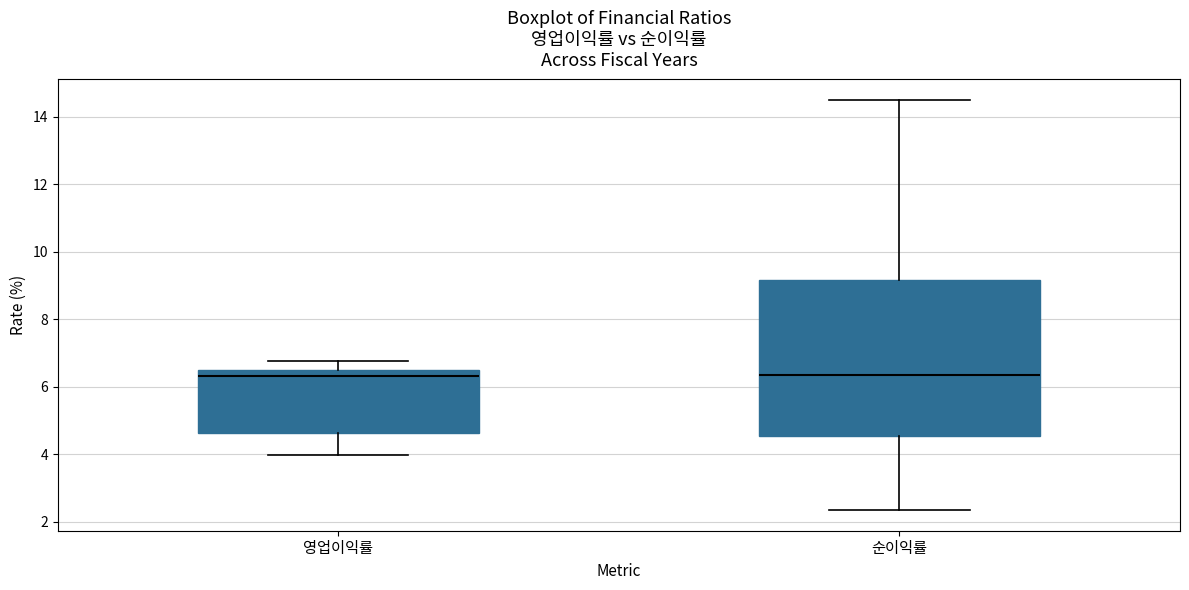

Which box is the tallest, from its lower edge to its upper edge?

순이익률